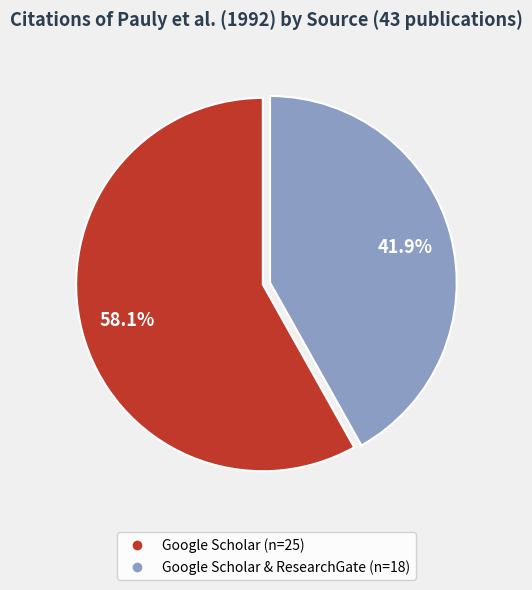

Is there a majority slice in this chart?

Yes